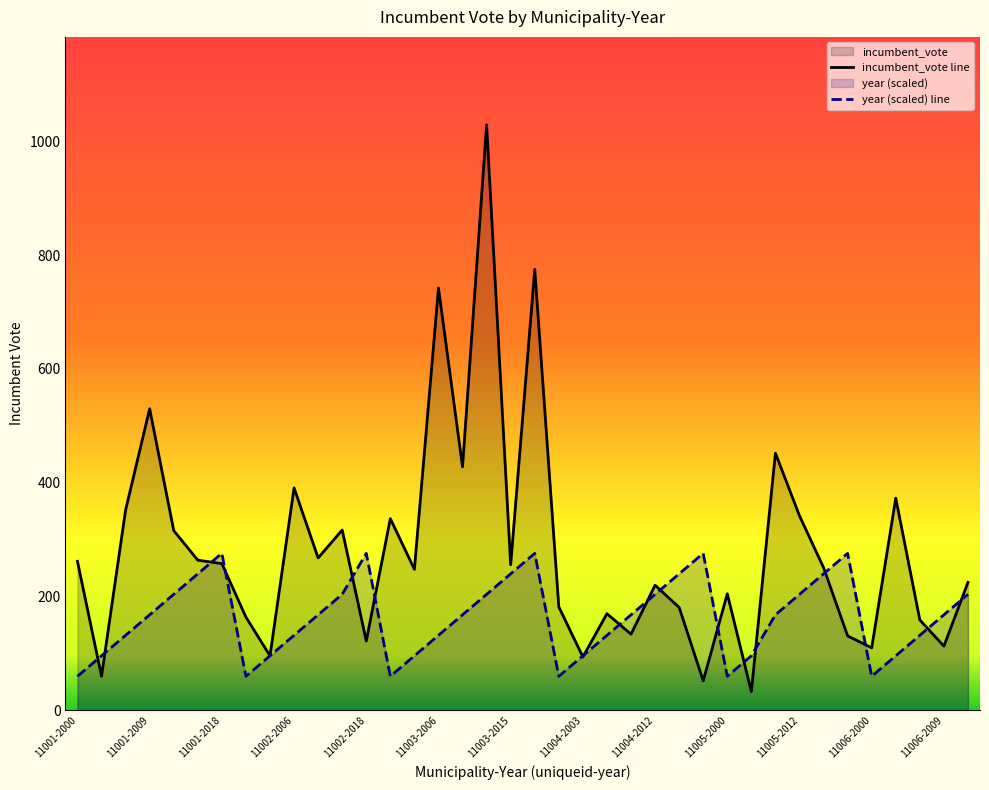

How many categories are shown in the chart?

38